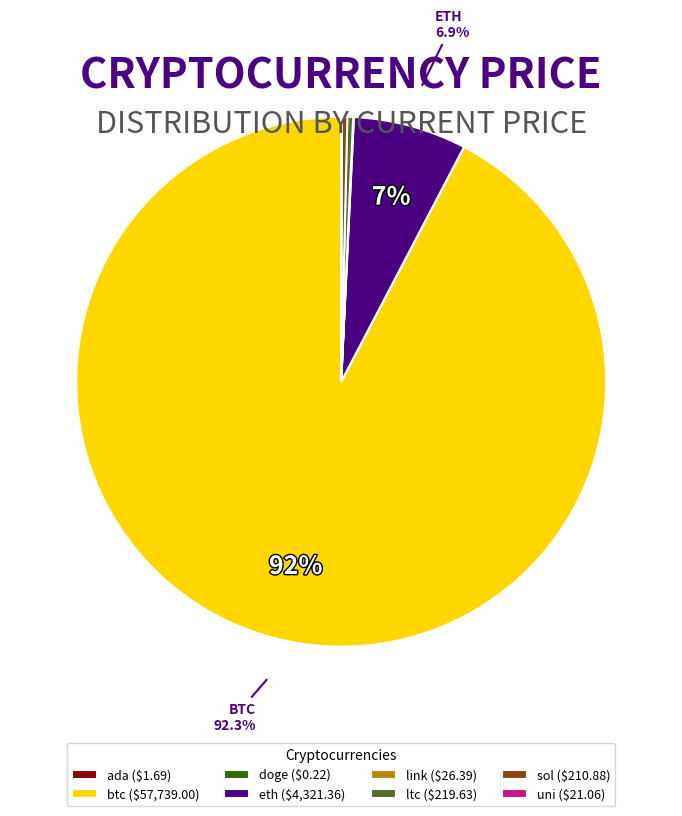

What percentage is NOT represented by eth ($4,321.36)?

93.1%